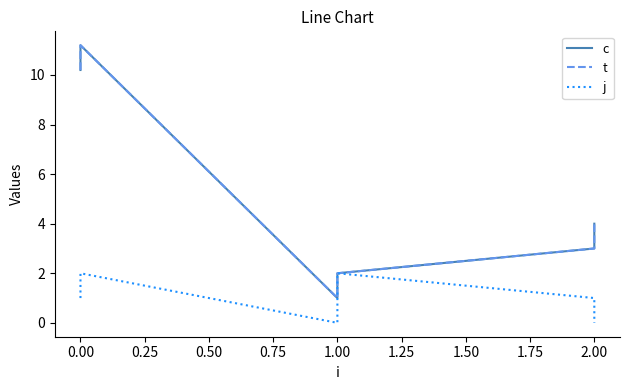

Is this an area chart (filled region under the line)?

No